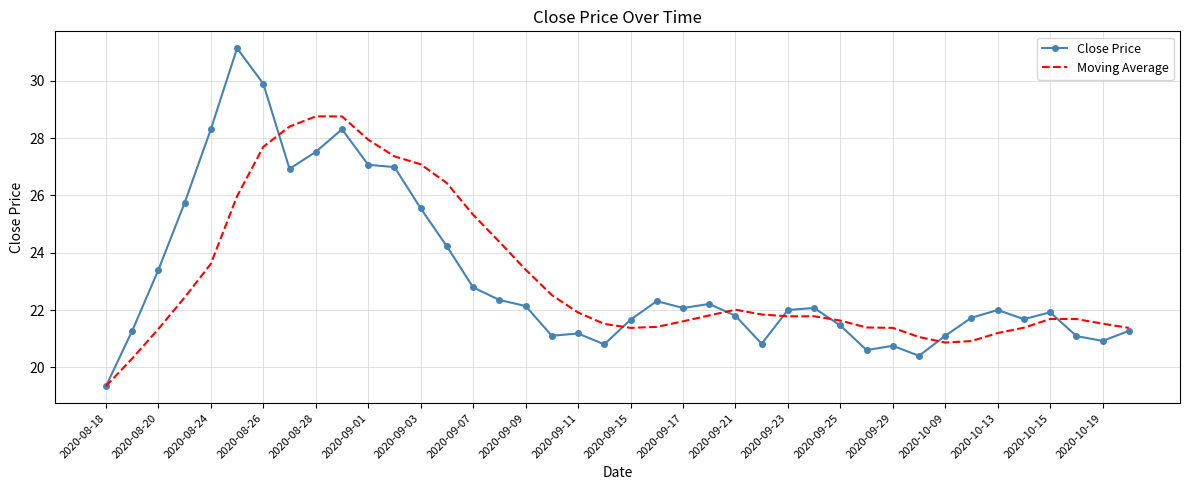

Which series has the widest spread of values?

Close Price